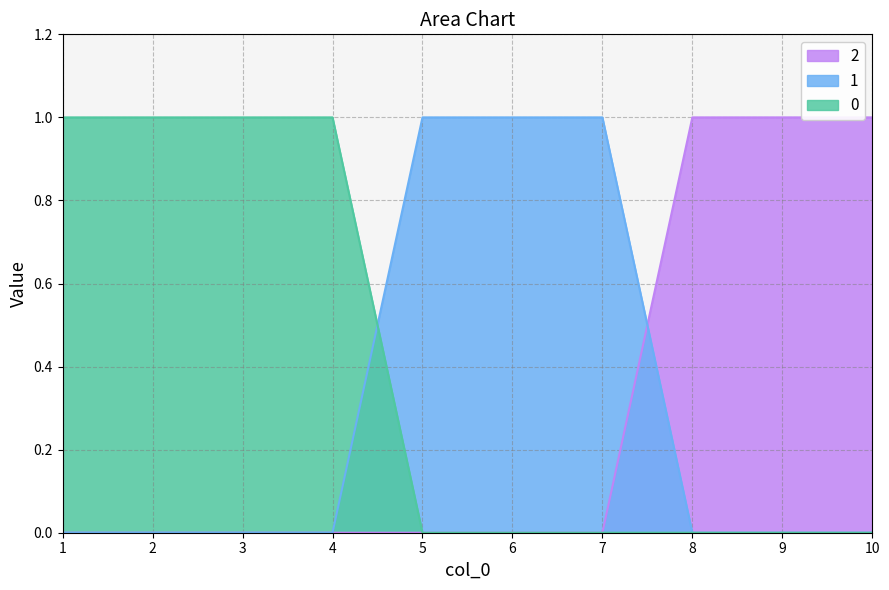

What is the highest value of the 2 series?

1